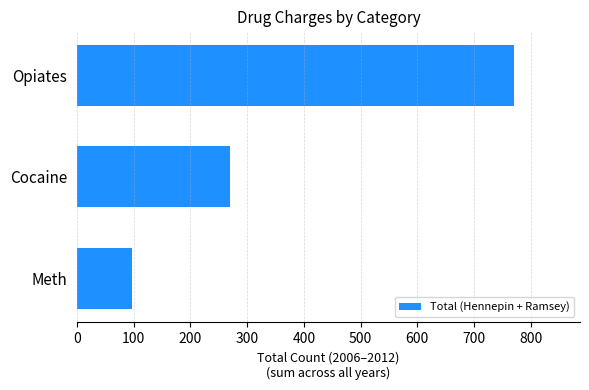

Are the bars horizontal?

Yes